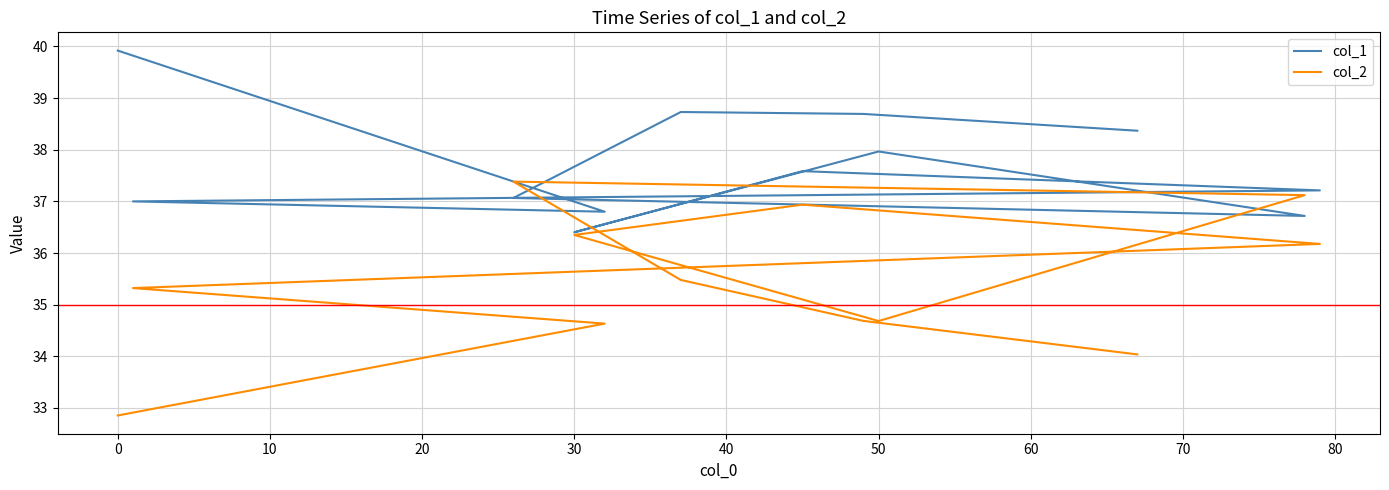

Which series has the largest total across all categories?

col_1